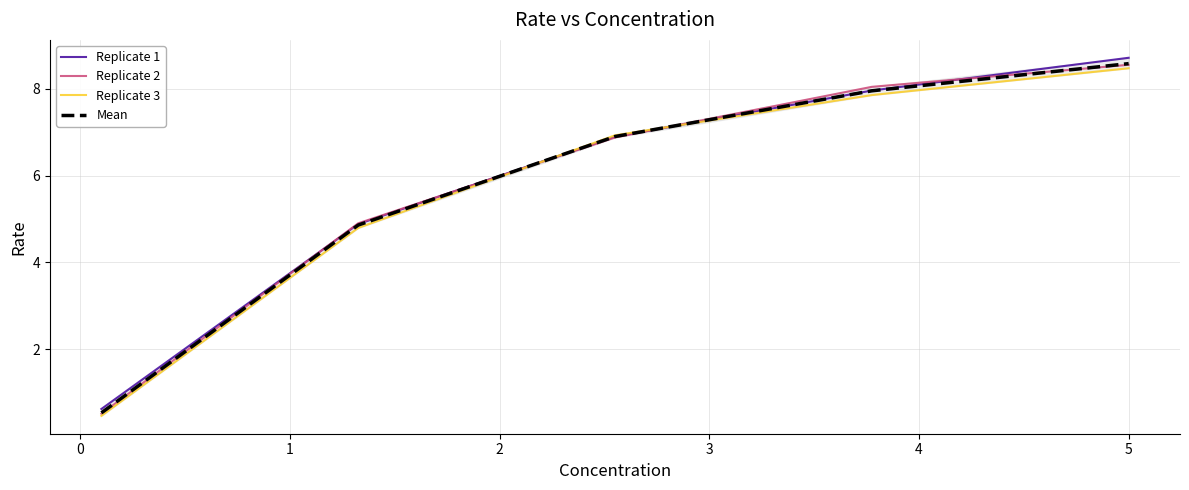

Does the chart display data point markers on the line(s)?

No